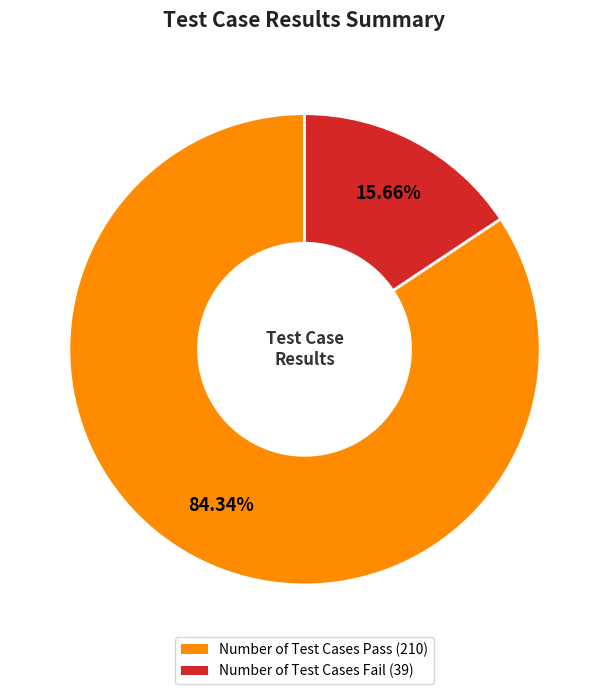

What is the total percentage of Number of Test Cases Fail and Number of Test Cases Pass?

100.0%